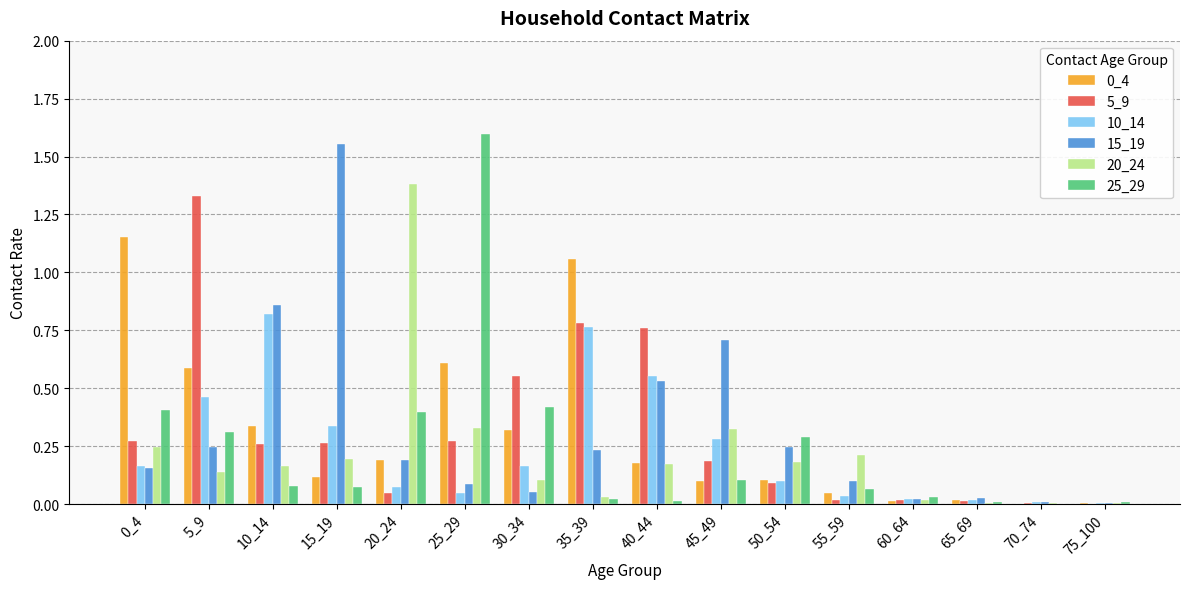

What is the total value across all series at 15_19?

2.5